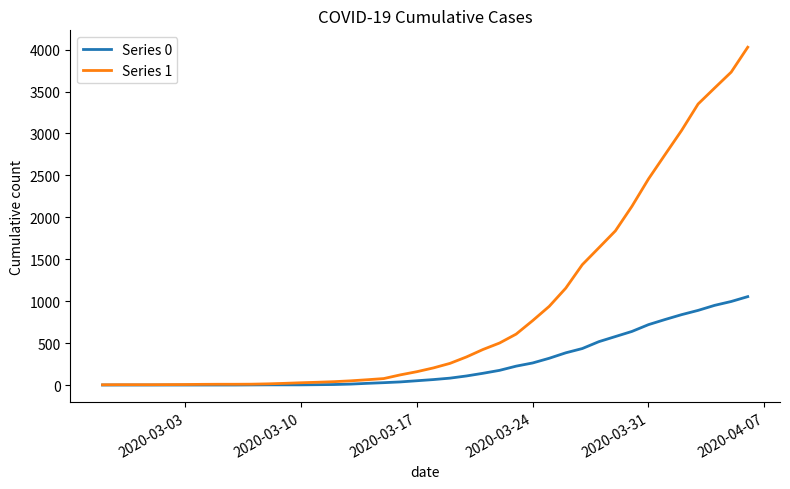

Count the number of categories in the chart.

40